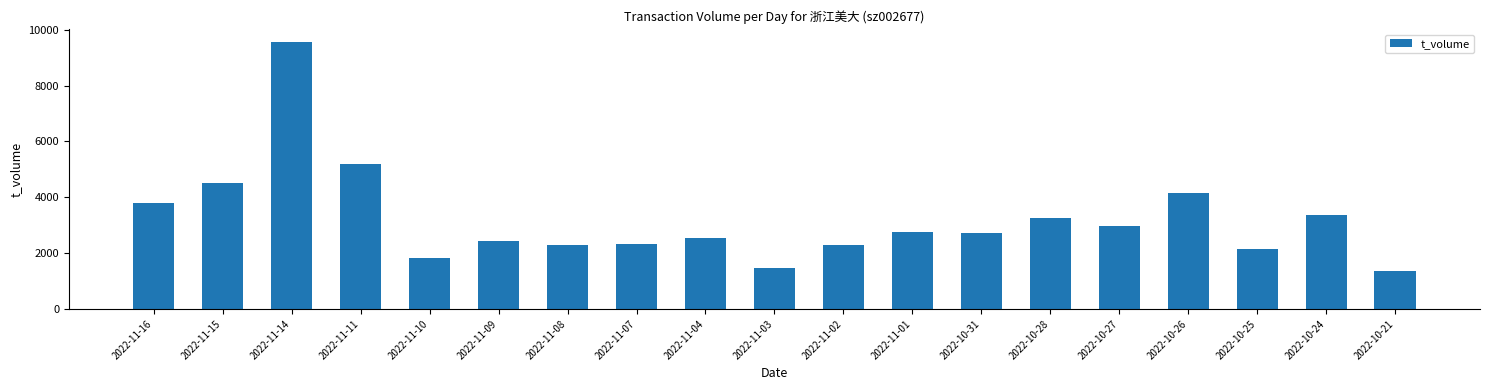

Which label corresponds to the smallest value in the chart?

2022-10-21